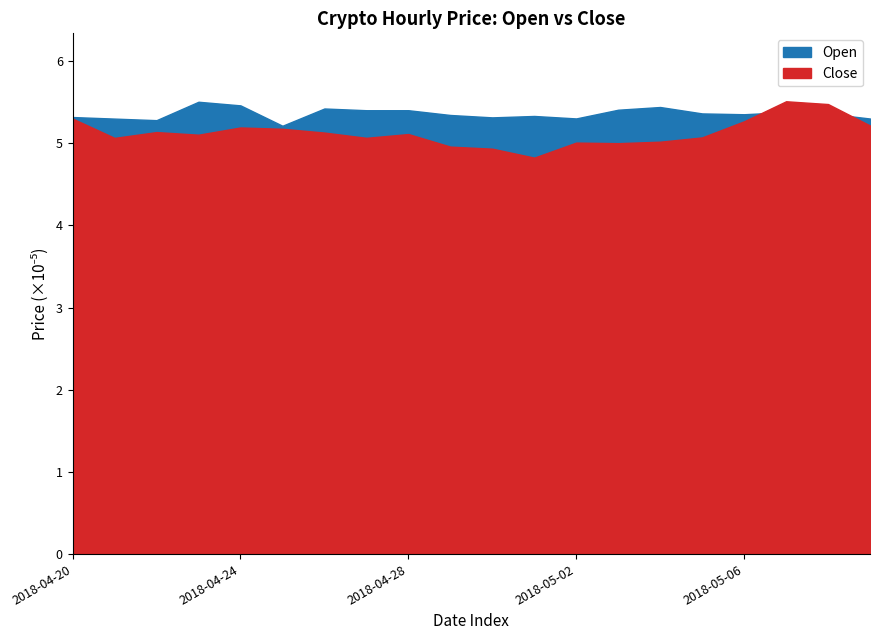

In Close, how many points are higher than both neighbors (excluding endpoints)?

5